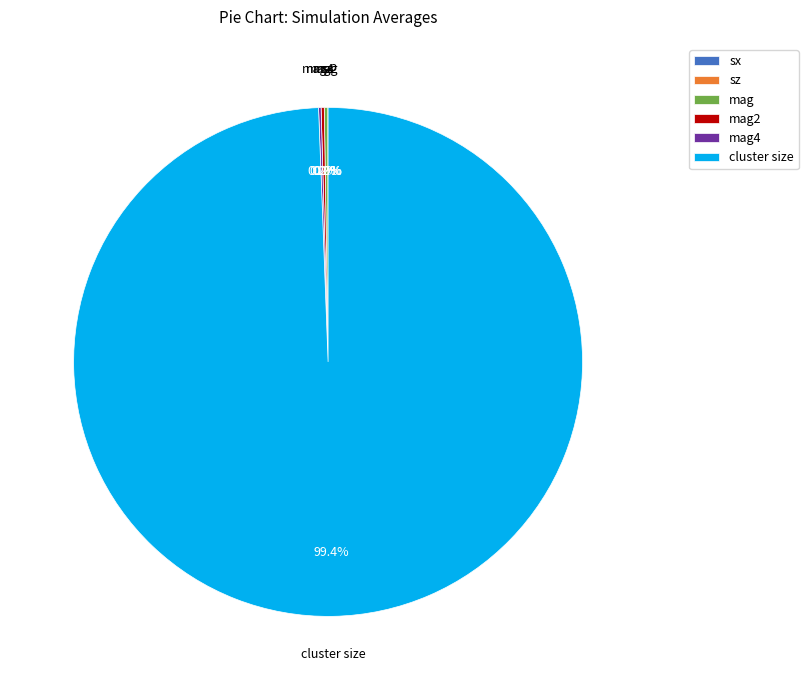

Which slice is the largest?

cluster size